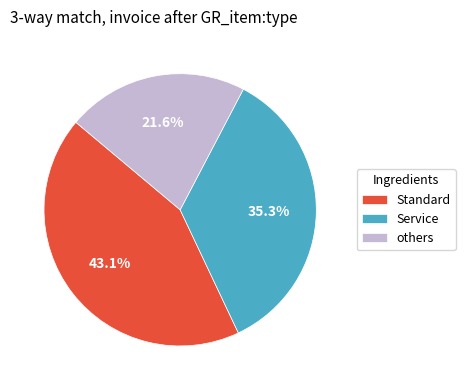

Which slice is the smallest?

others